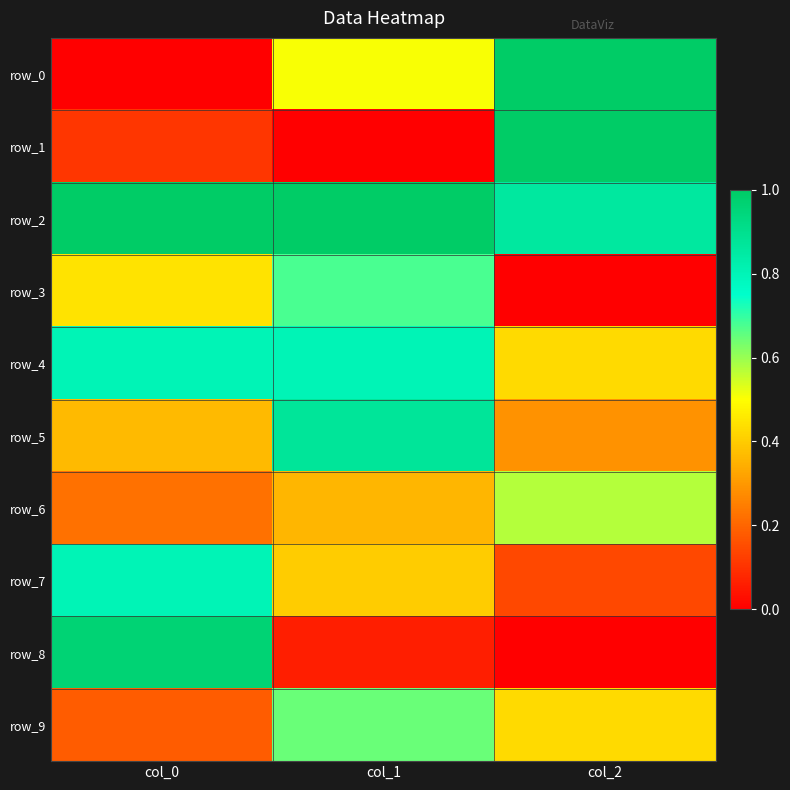

The row_5 series shows 0.2 at col_1. True or false?

False